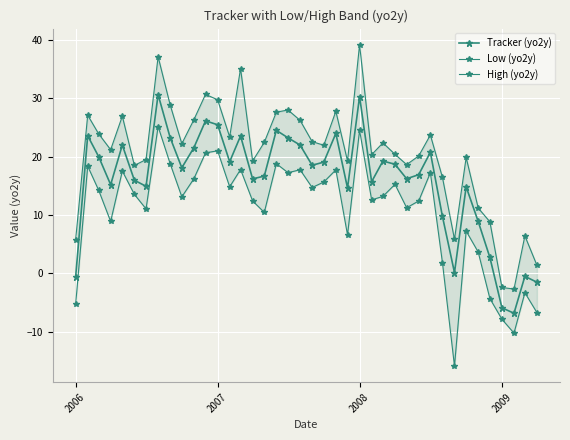

What is the minimum value for High (yo2y)?

-2.7